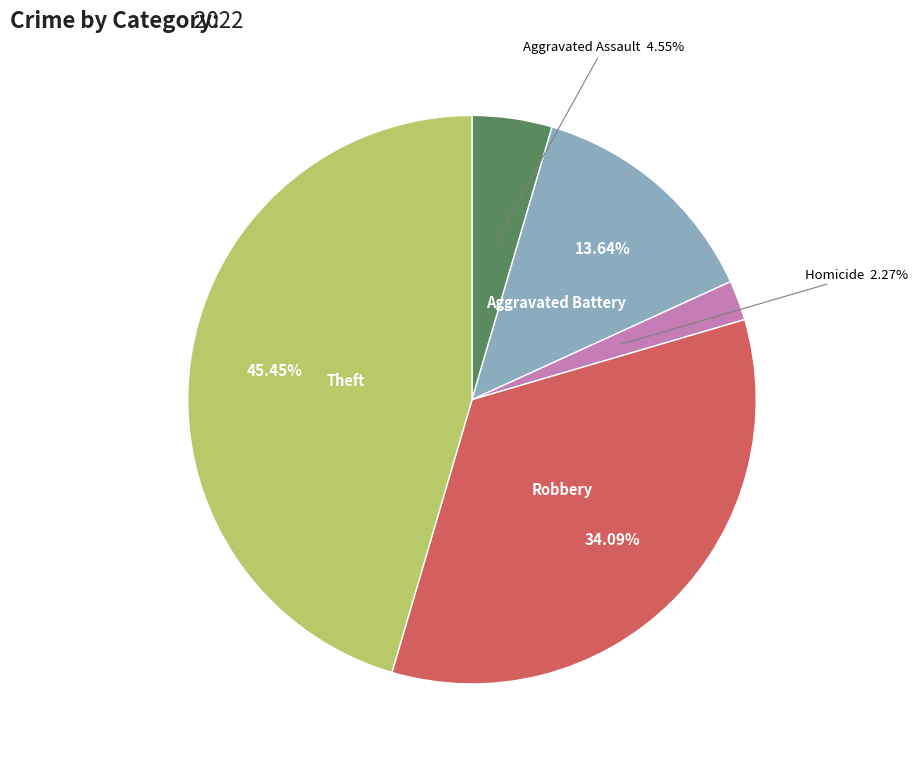

Is there a majority slice in this chart?

No